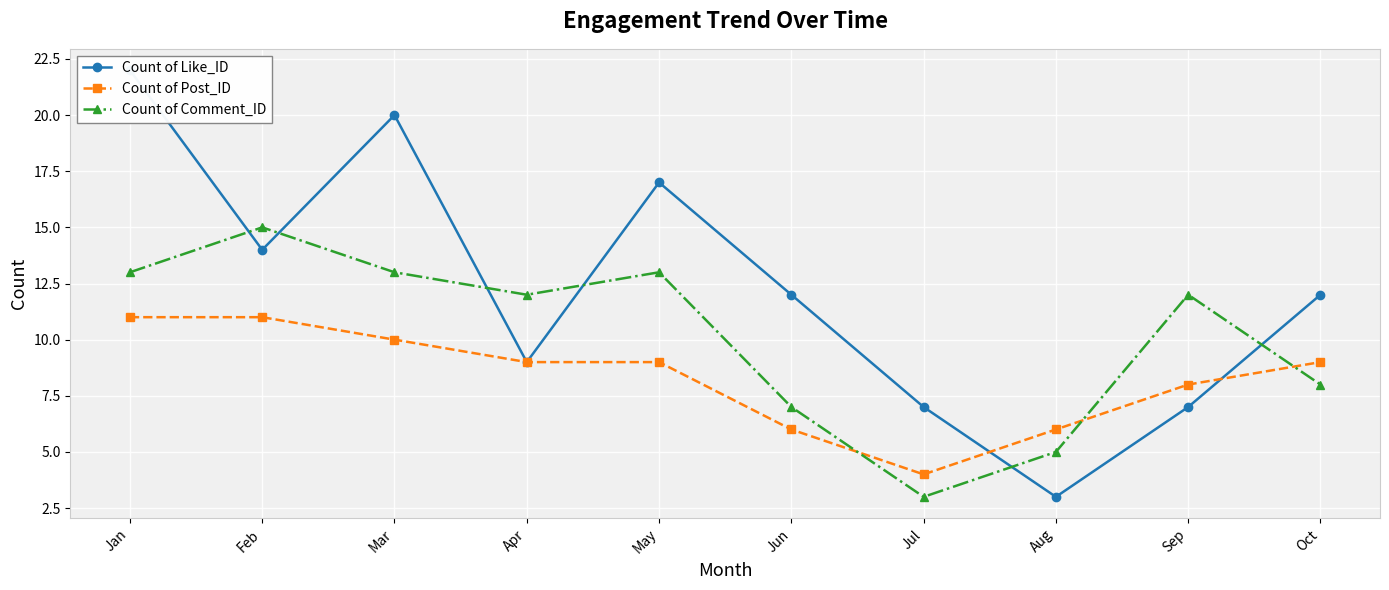

What is the value of the Count of Post_ID point at the 8th from the left?

6